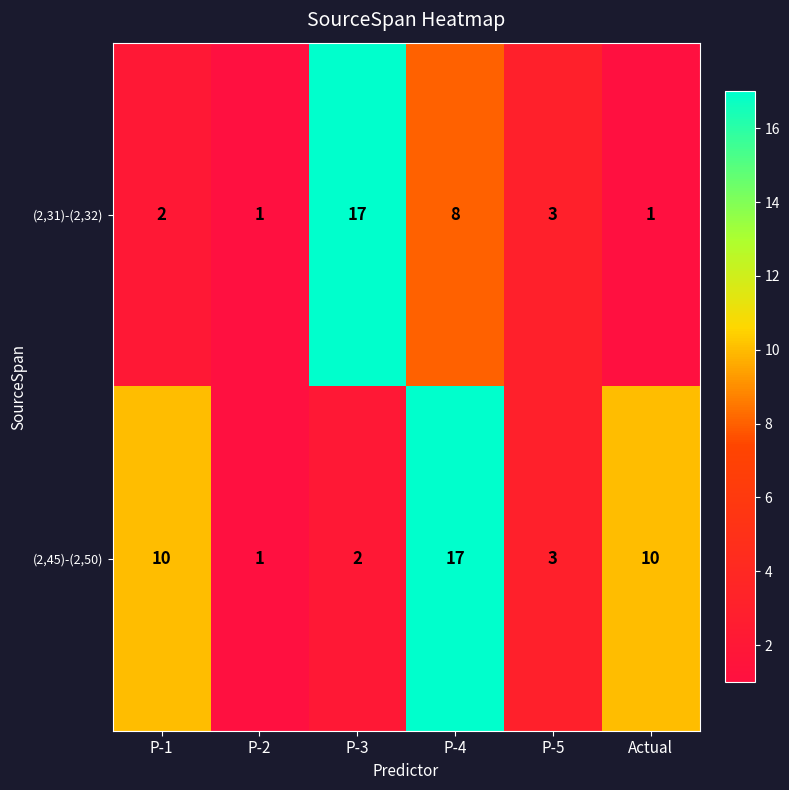

How many data points does each series have?

6